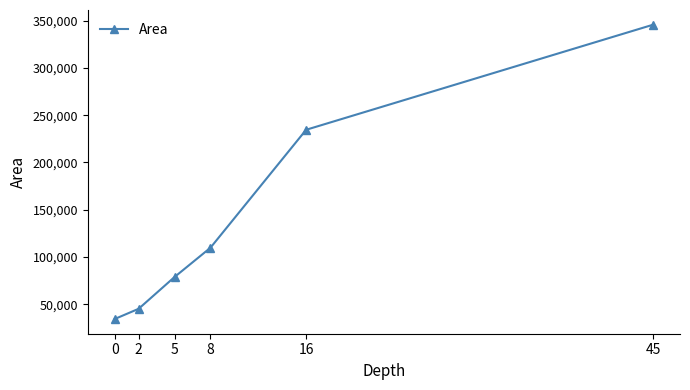

What is the difference between the maximum and second lowest values?

300300